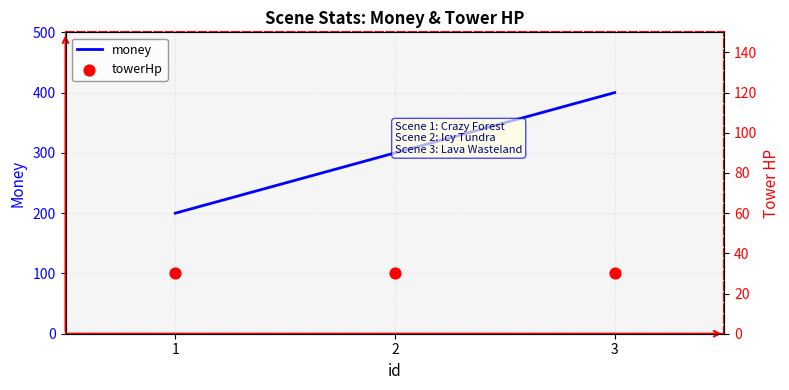

What is the total value across all series at 1?

300